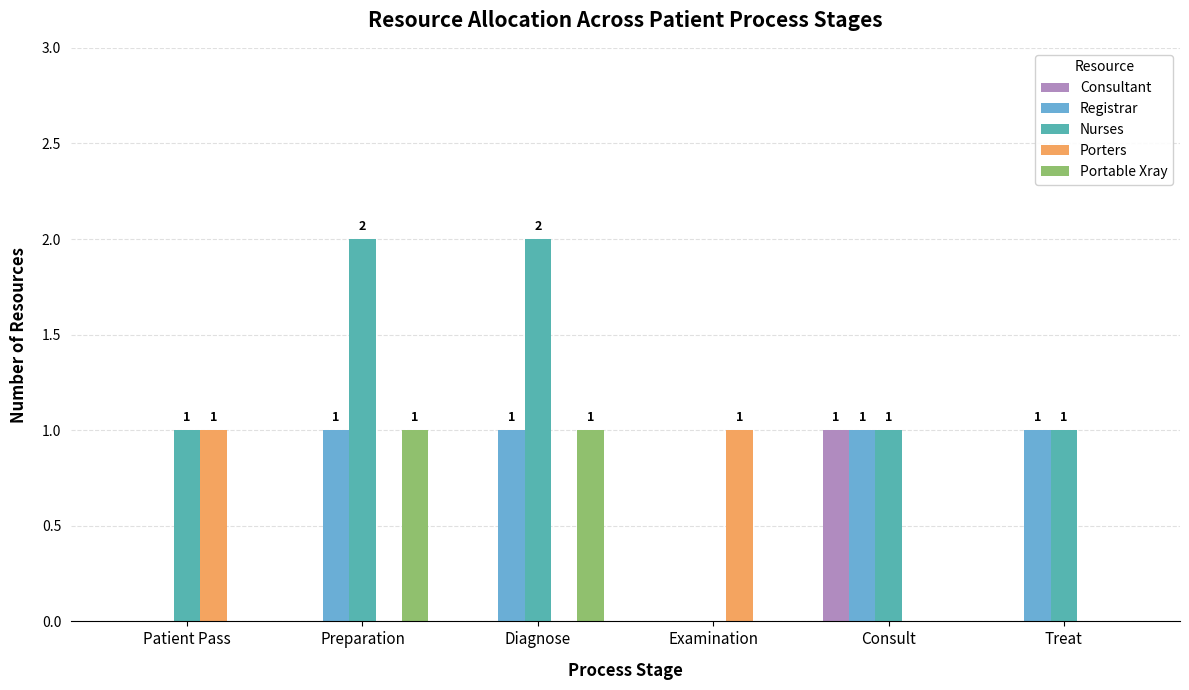

Which series has the largest total across all categories?

Nurses